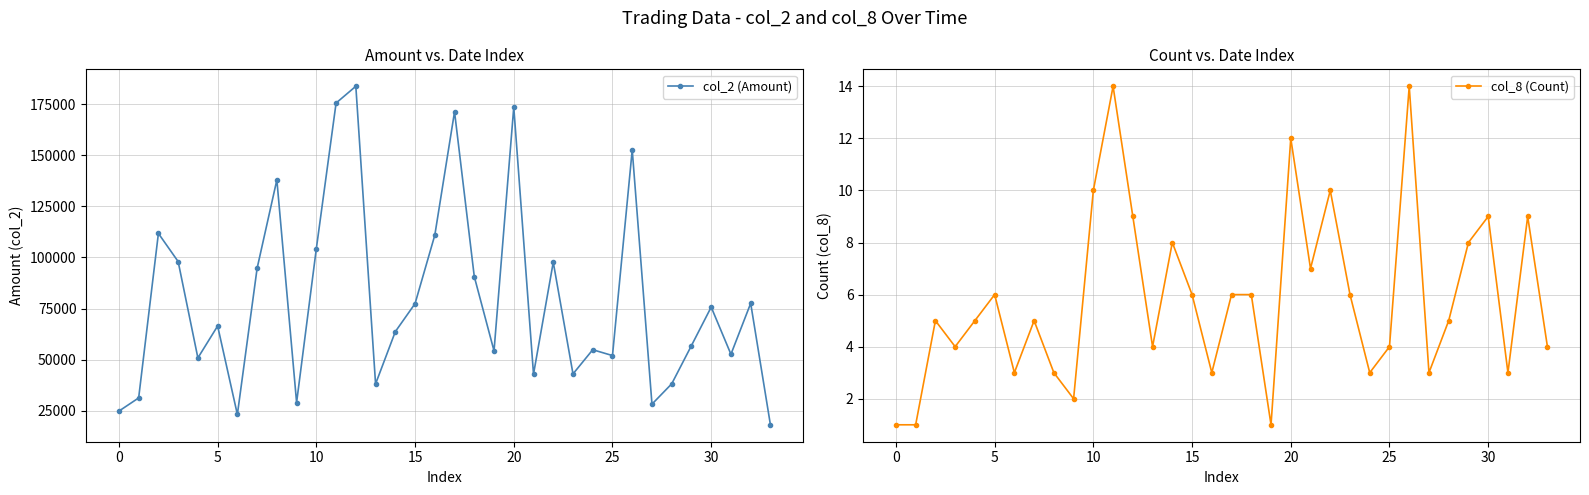

True or false: col_2 (Amount) has more than 2 interior local peaks.

True